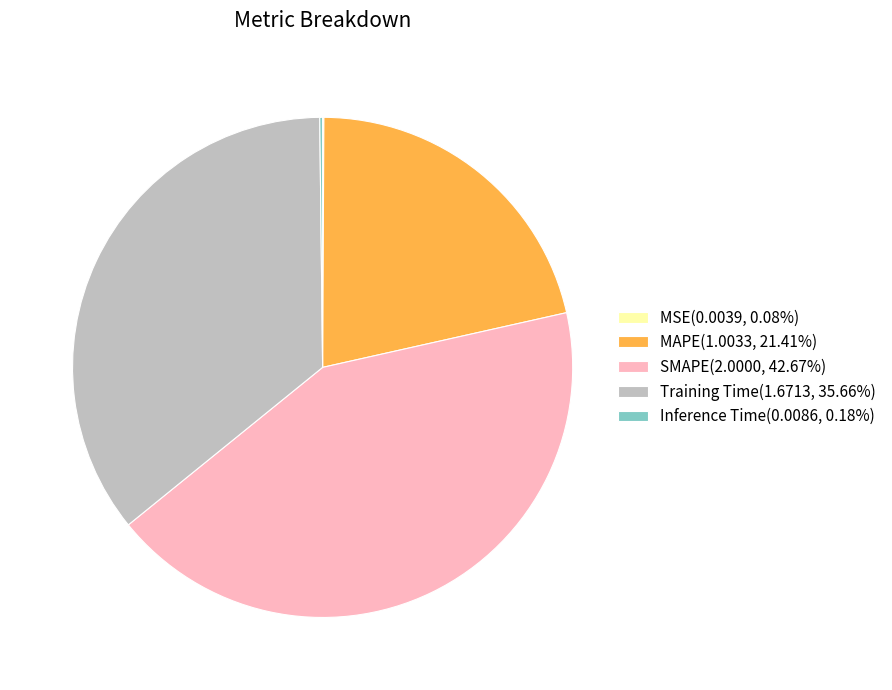

Is it true that Training Time is 36% of the pie?

True